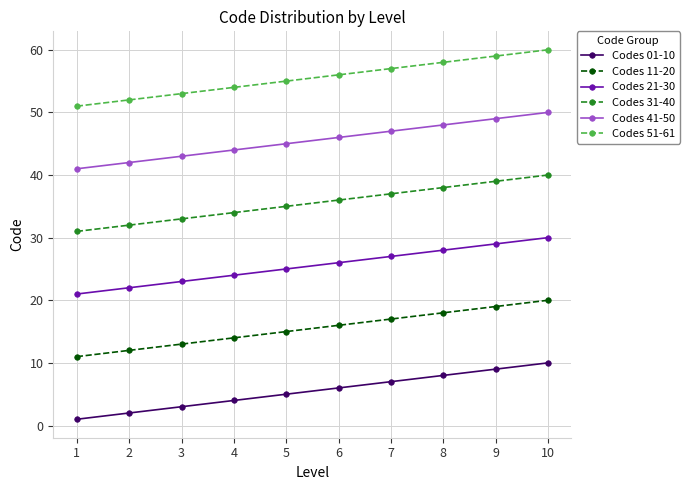

True or false: Codes 21-30 has more than 0 interior local peaks.

False